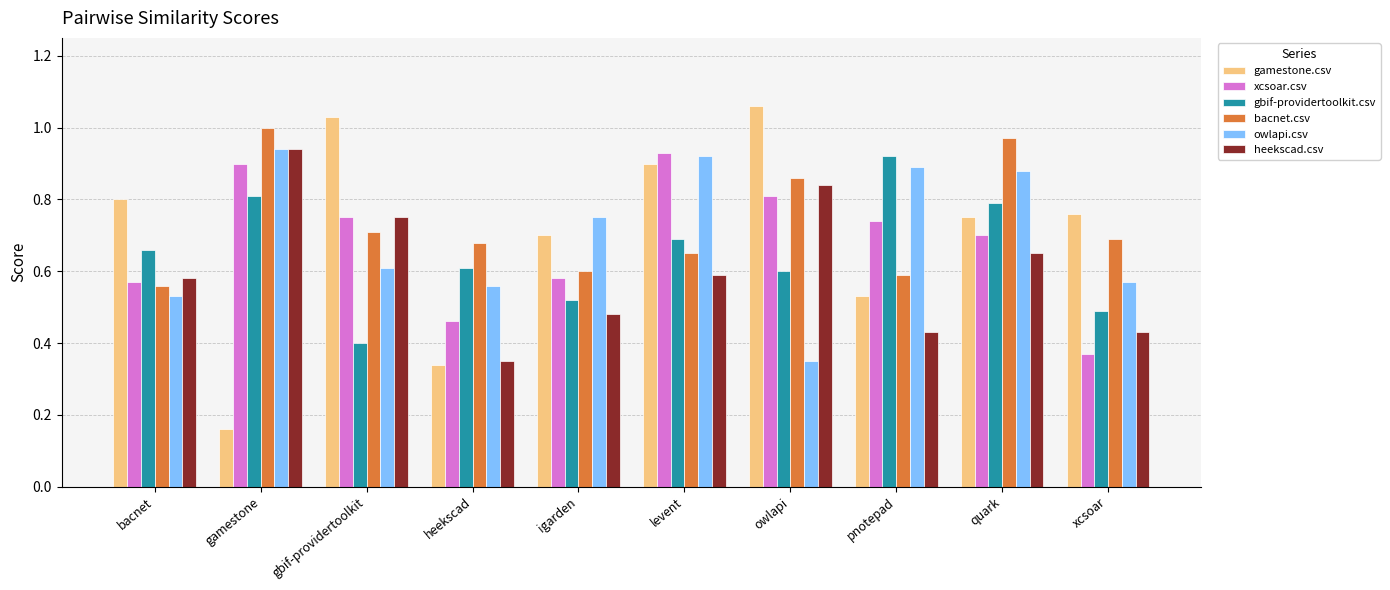

Is it true that bacnet.csv equals 1.1 at xcsoar?

False